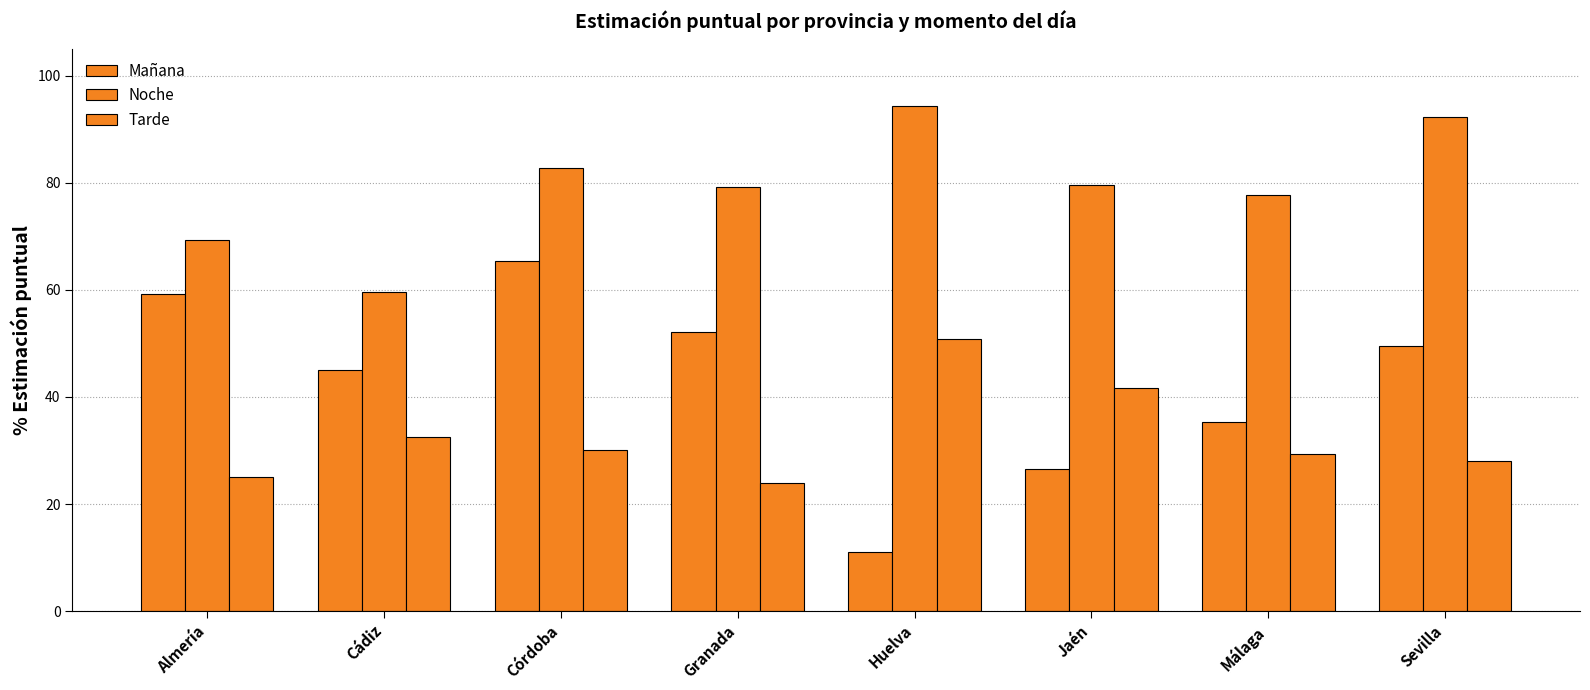

How many data points does each series have?

8